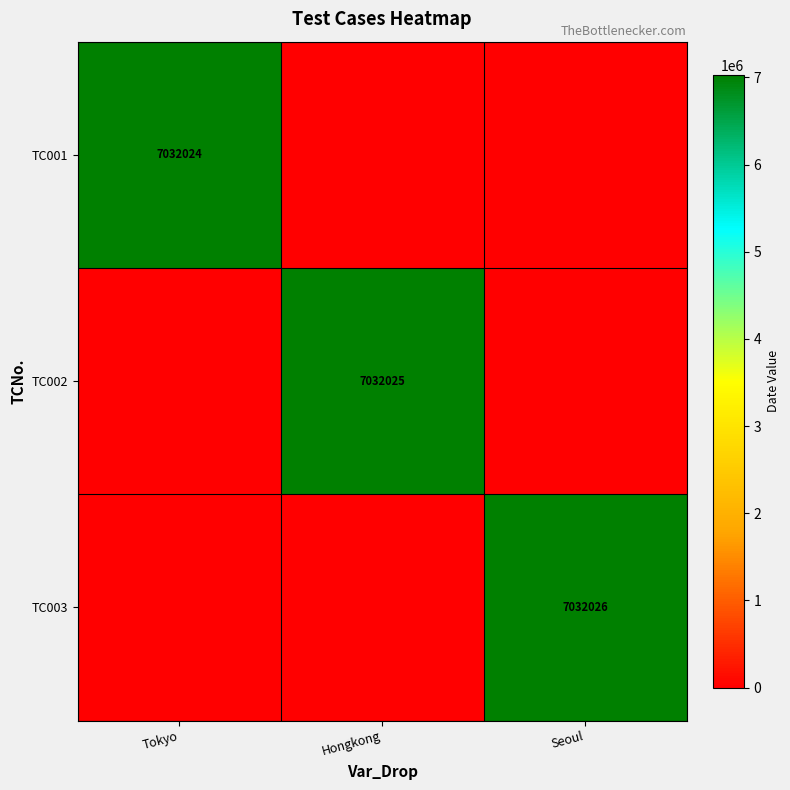

The TC001 series shows 7032024 at Tokyo. True or false?

True